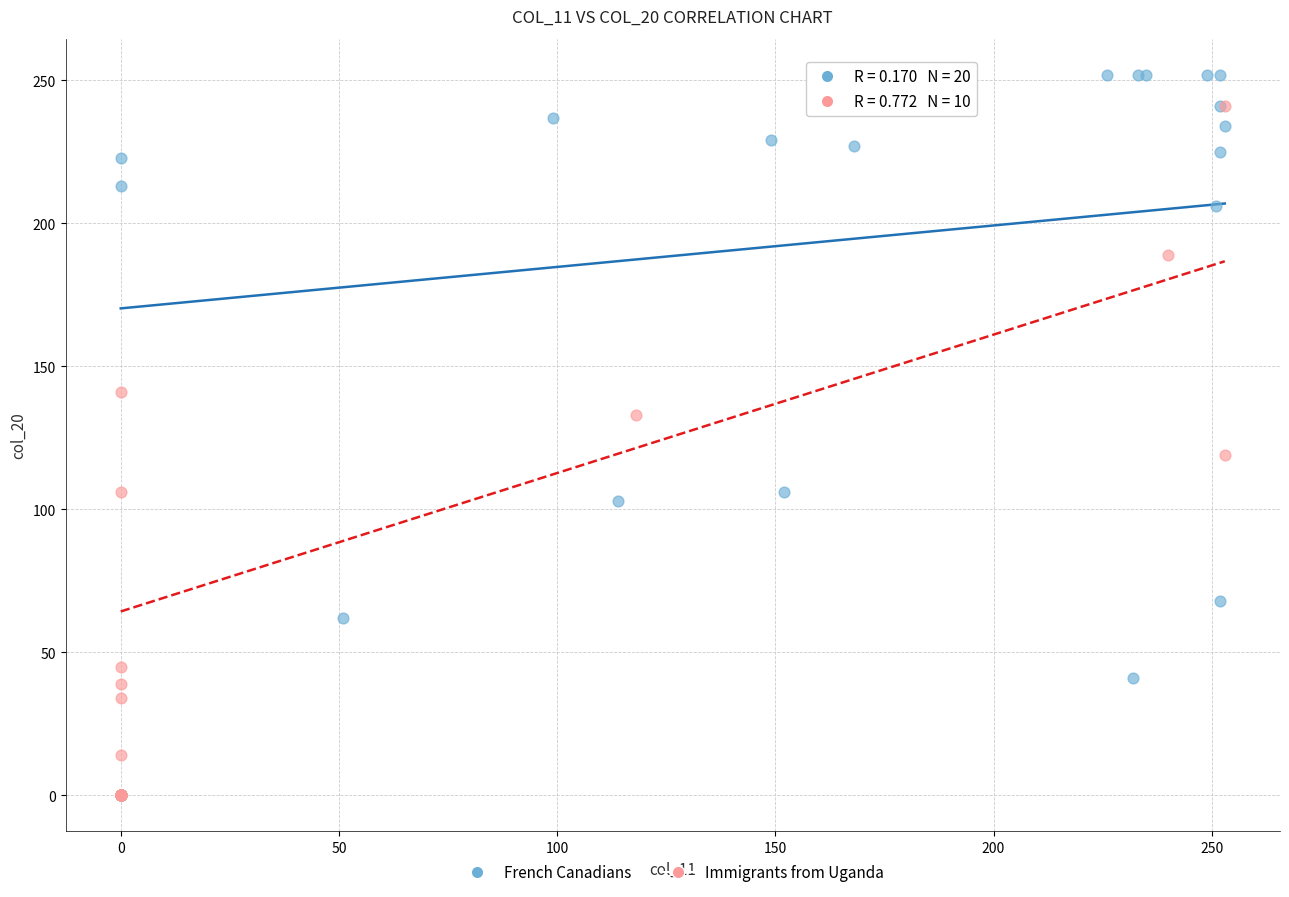

What are all the series names shown in the legend?

French Canadians, Immigrants from Uganda